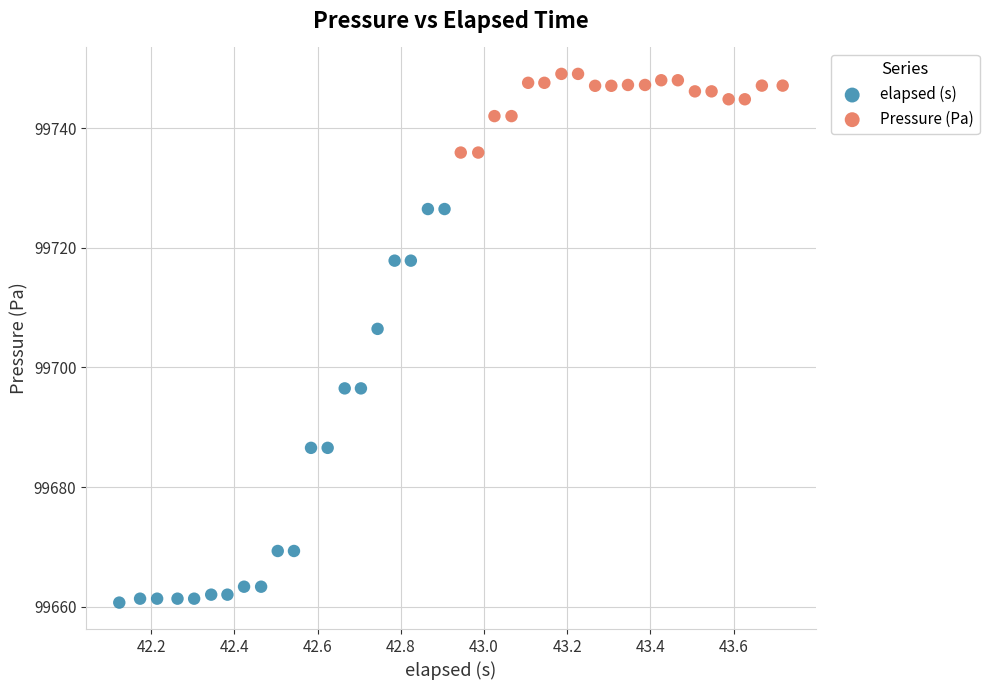

Which series has the largest Y range (max minus min)?

elapsed (s)